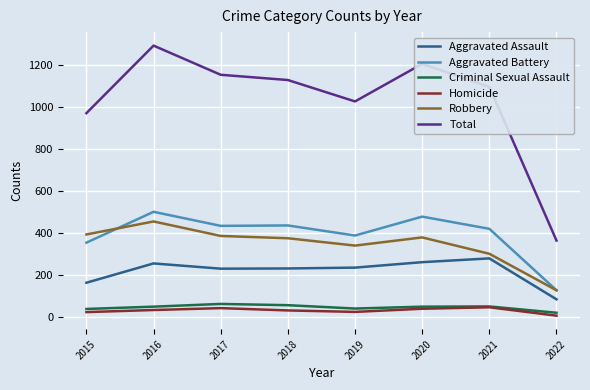

What is the spread (max minus min) of values at 2018?

1098